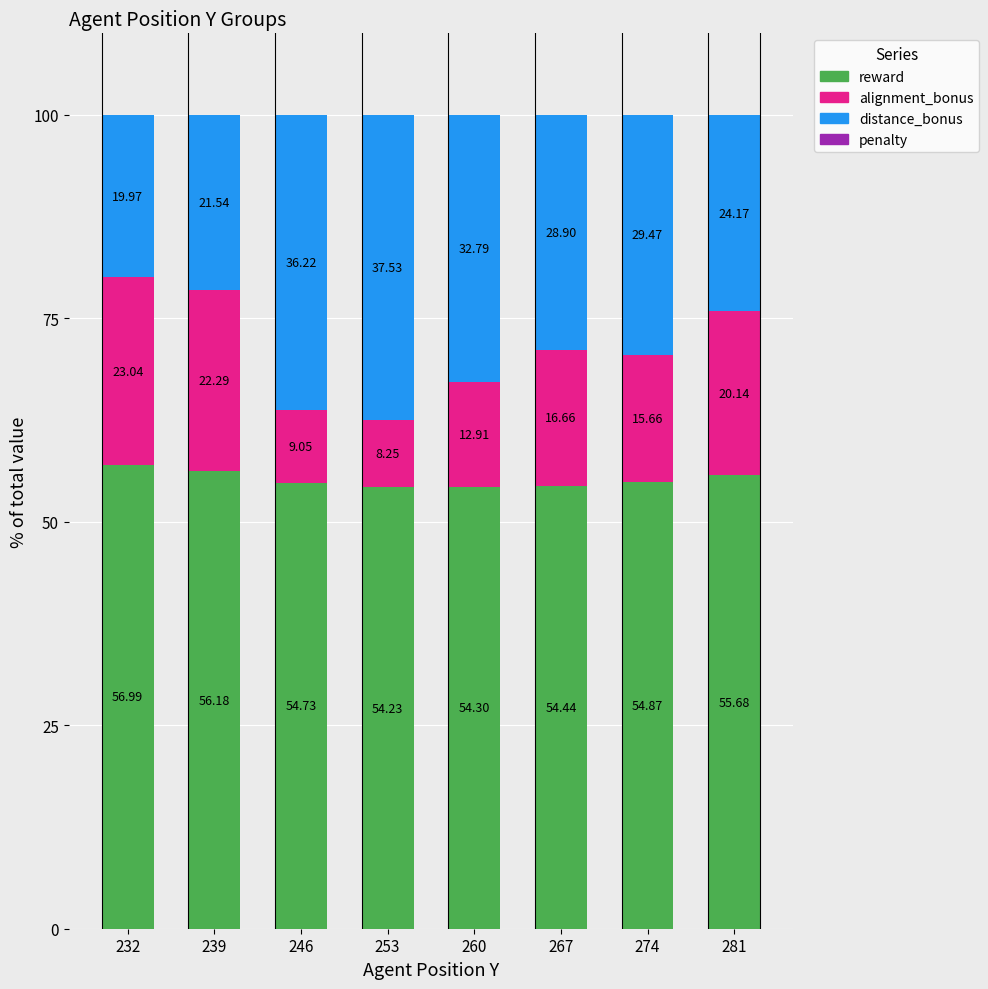

How many bars are there in total?

8